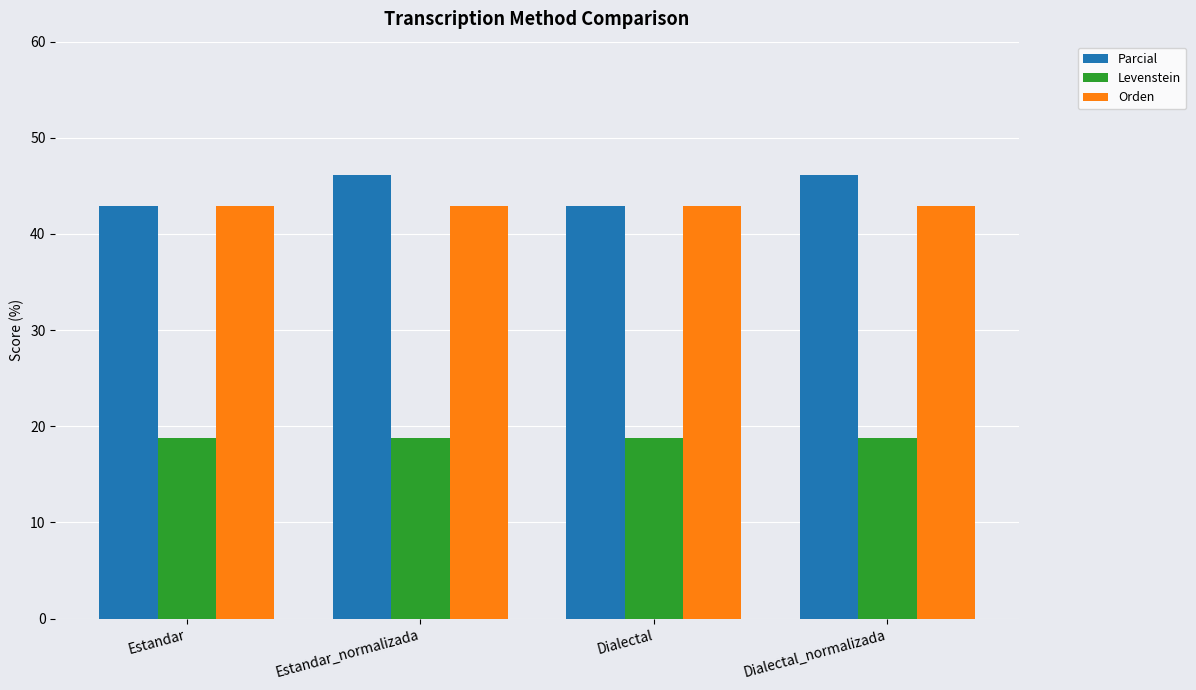

Which series has the largest range (max minus min)?

Parcial